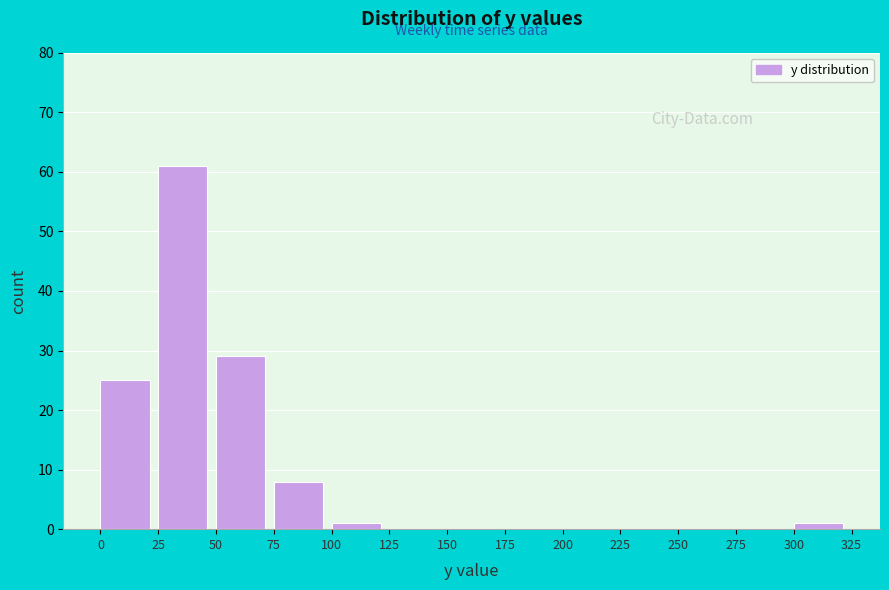

Reading left to right, transcribe this chart: for each bar, give the range it covers on the x-axis and its height. The values are not printed on the chart, so give them approximately, as read against the axis.

0 to 25: 25
25 to 50: 61
50 to 75: 29
75 to 100: 8
100 to 125: 1
125 to 150: 0
150 to 175: 0
175 to 200: 0
200 to 225: 0
225 to 250: 0
250 to 275: 0
275 to 300: 0
300 to 325: 1